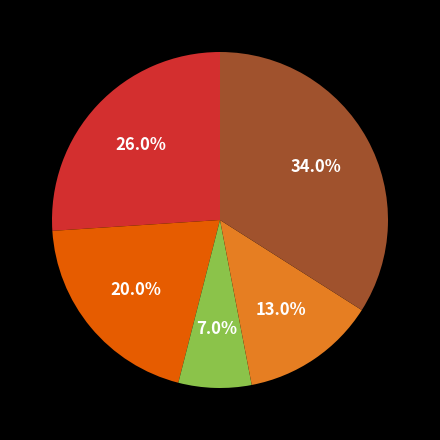

Is there a majority slice in this chart?

No